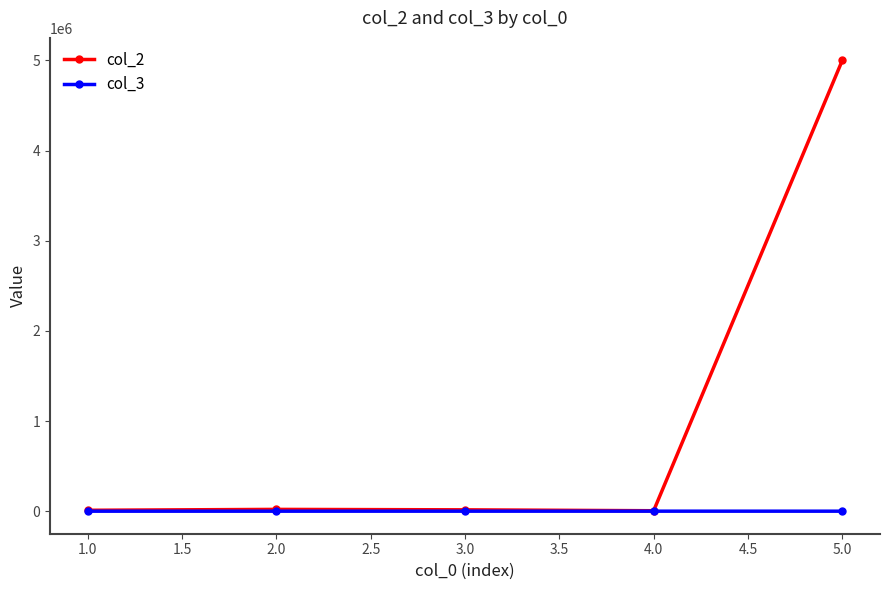

List the series in order of their peak value, highest first.

col_2, col_3